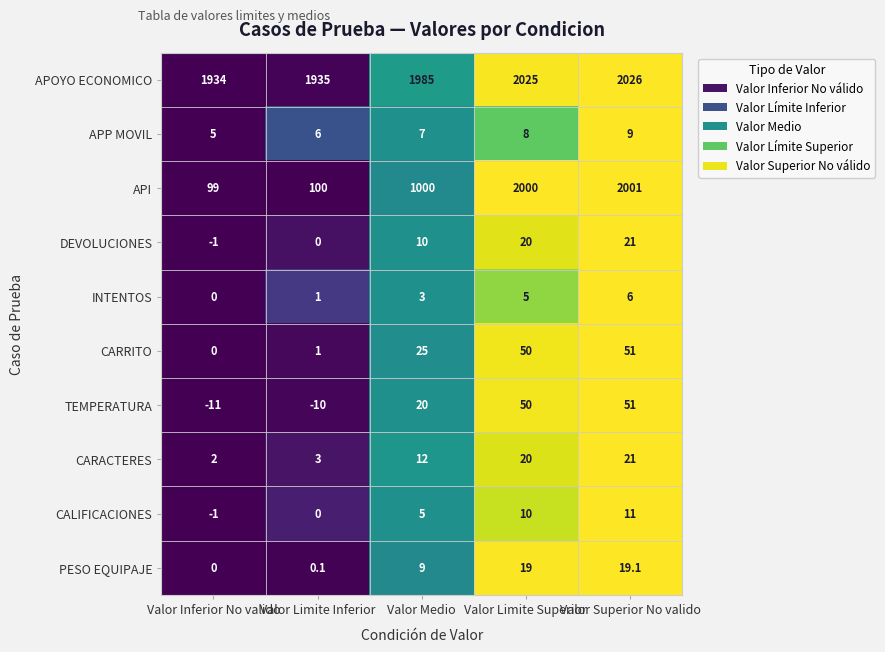

The value of TEMPERATURA at Valor Limite Superior is 50.0. True or false?

True